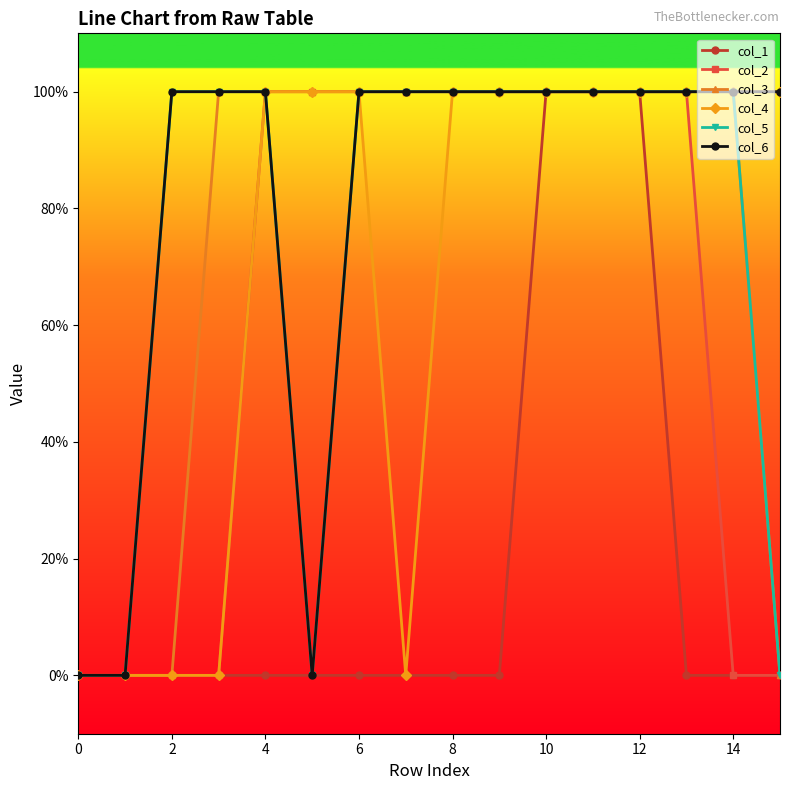

What are all the series names shown in the legend?

col_1, col_2, col_3, col_4, col_5, col_6